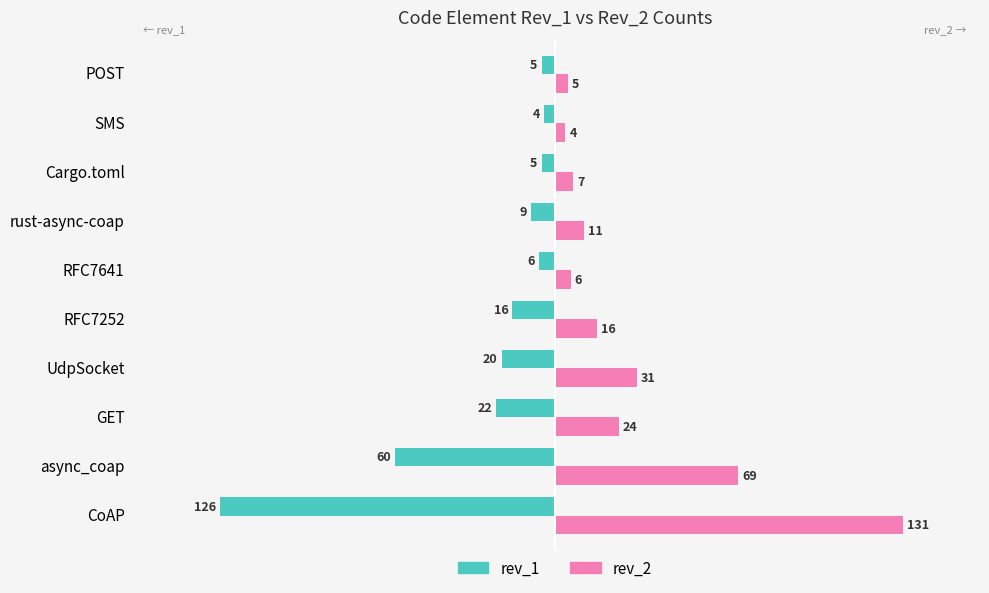

List the series in order of their overall mean, highest first.

rev_2, rev_1